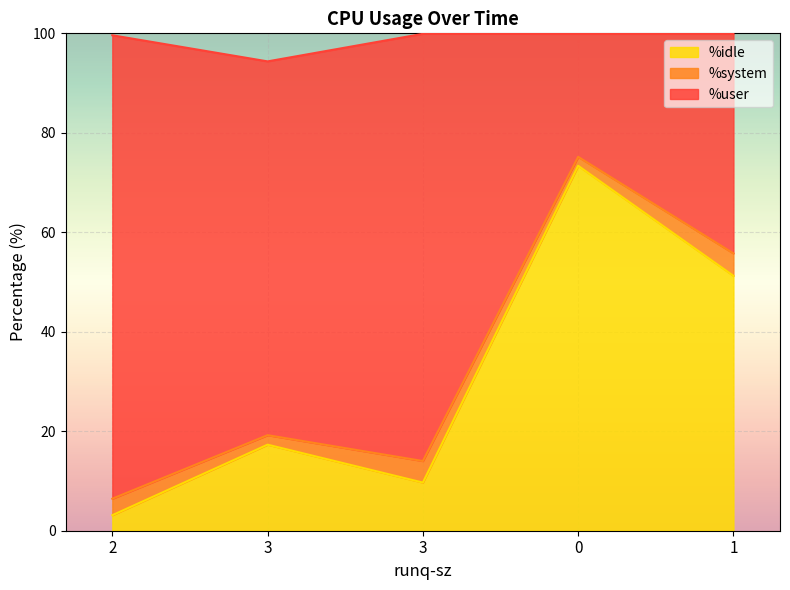

True or false: %idle and %user intersect in this chart.

False